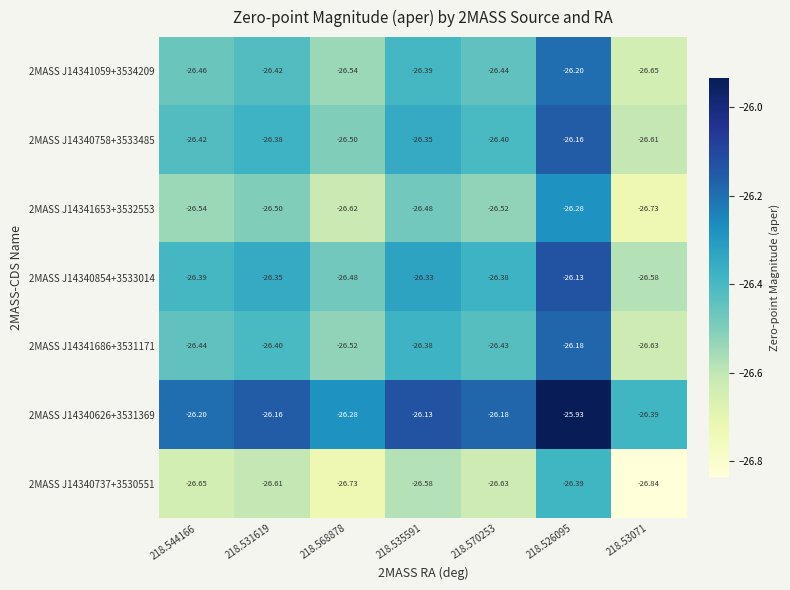

How many categories are shown in the chart?

7